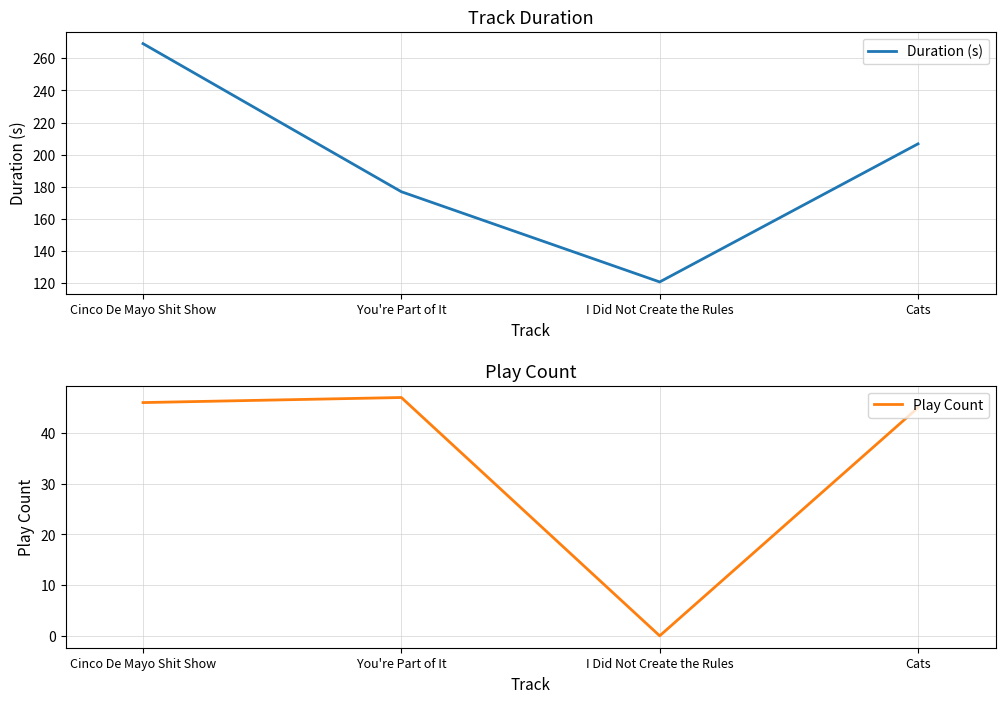

Does the chart display data point markers on the line(s)?

No